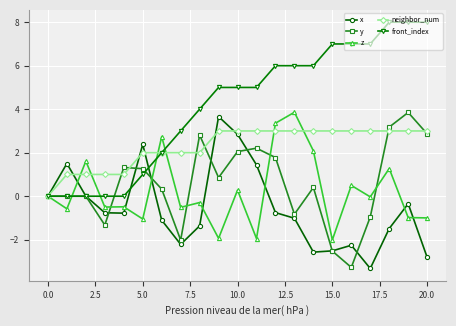

Which series has the widest spread of values?

front_index